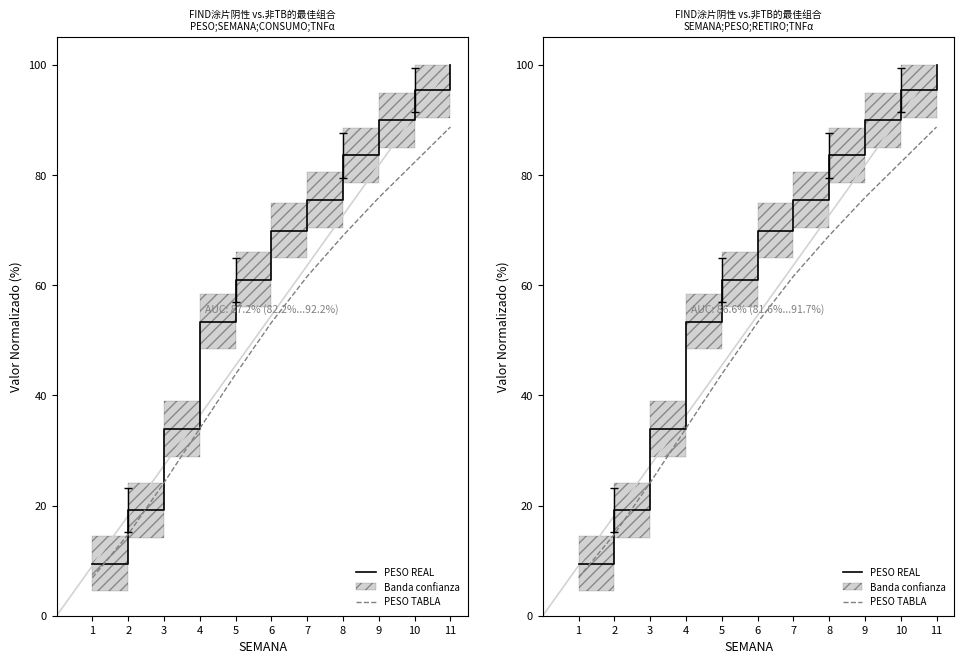

What is the value of the PESO REAL point at the 8th from the left?

83.6